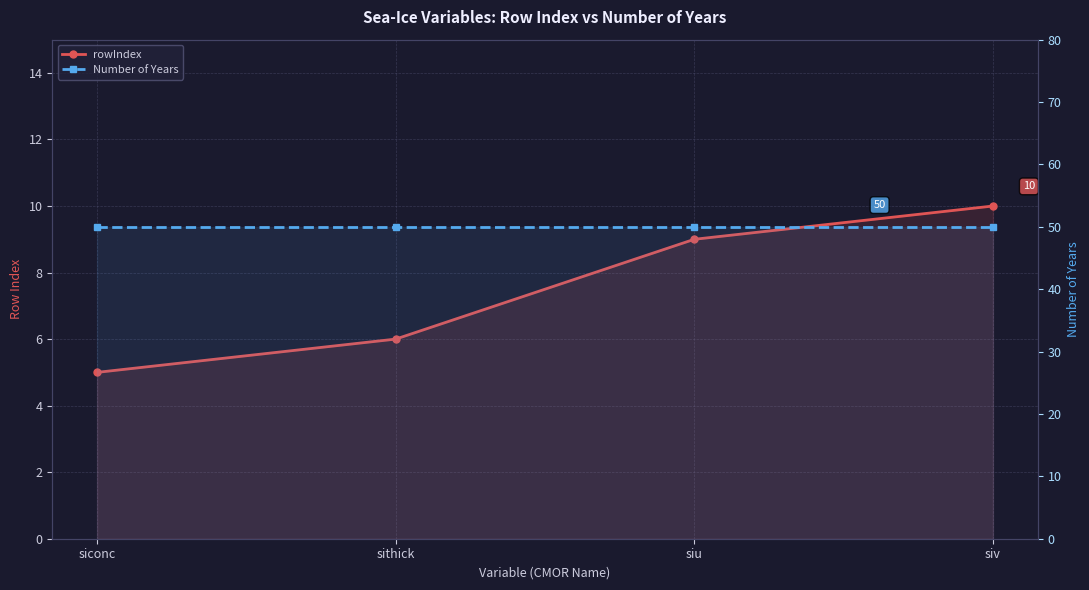

What are all the series names shown in the legend?

rowIndex, Number of Years